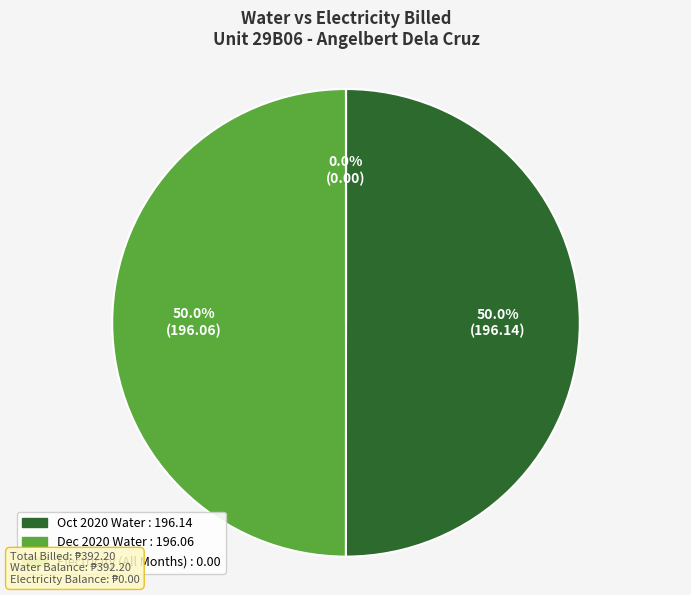

Which has a higher value, OCT 5 2020 Water (196.14) or Electricity Total (0.0)?

OCT 5 2020 Water (196.14)